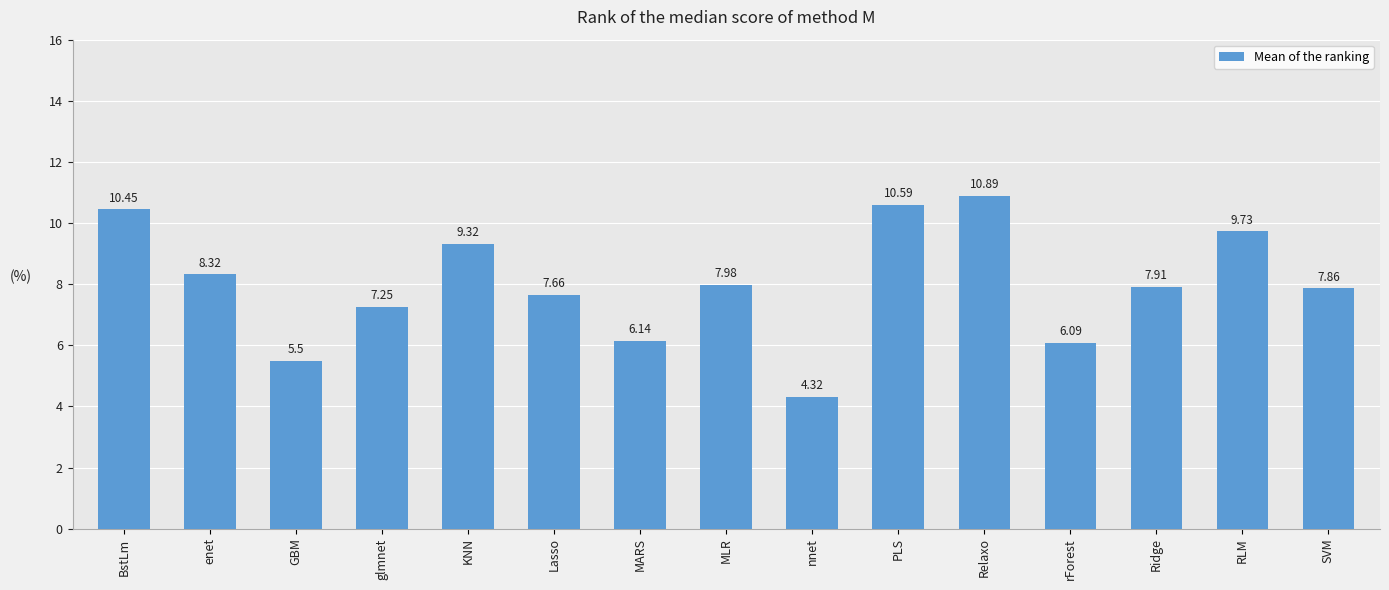

What is the label of the 13th bar from the left?

Ridge